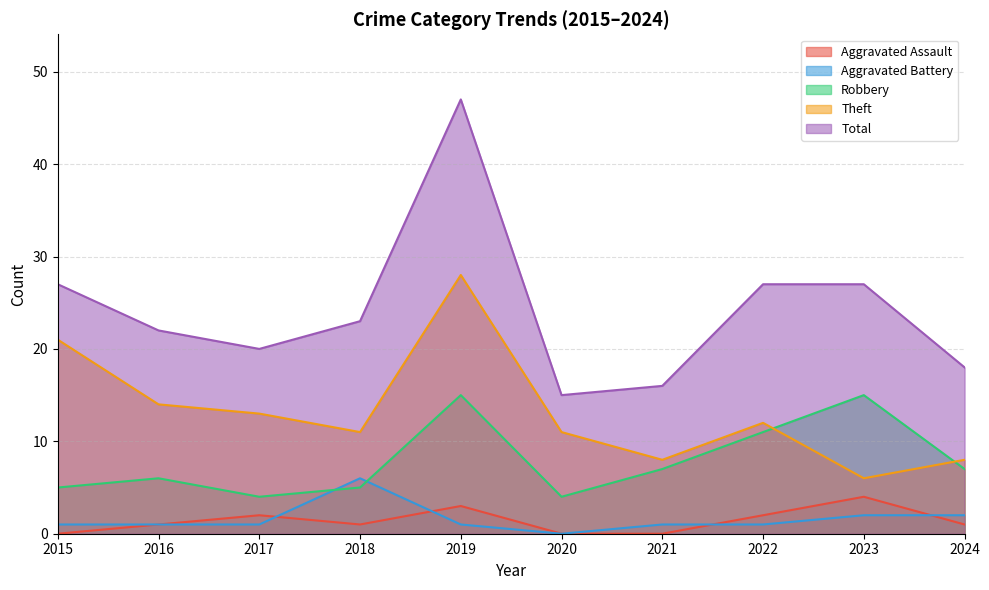

How many data points in Aggravated Battery are less than 1?

1